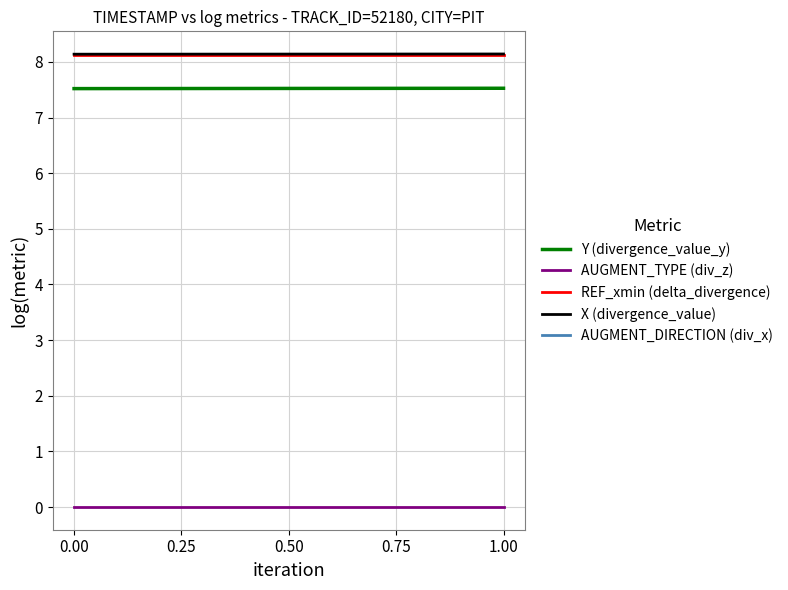

True or false: AUGMENT_TYPE (div_z) and REF_xmin (delta_divergence) intersect in this chart.

False